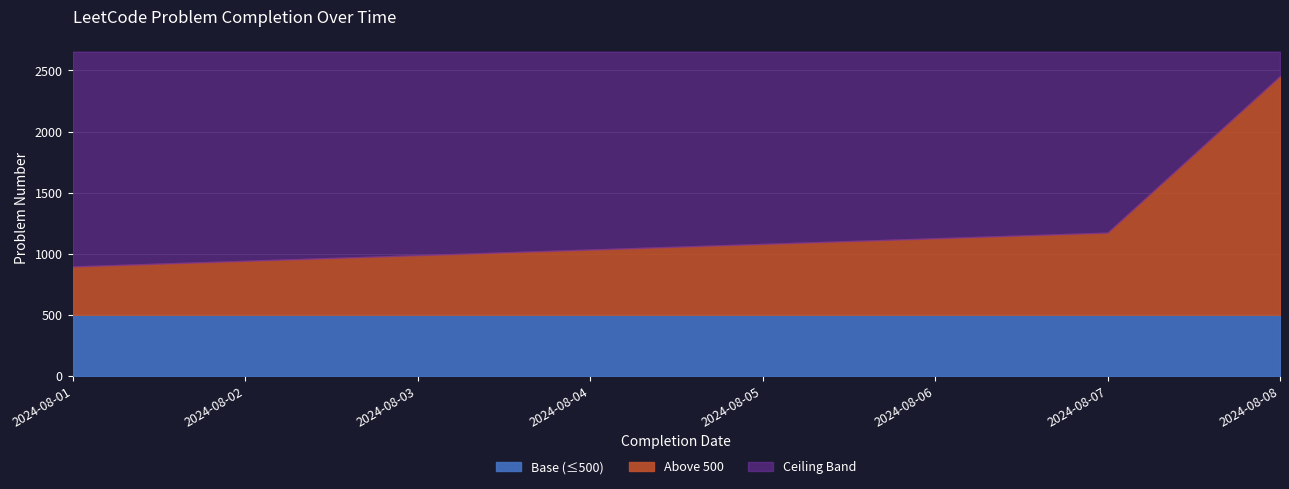

The value of Base (≤500) at 2024-08-08 is 500. True or false?

True